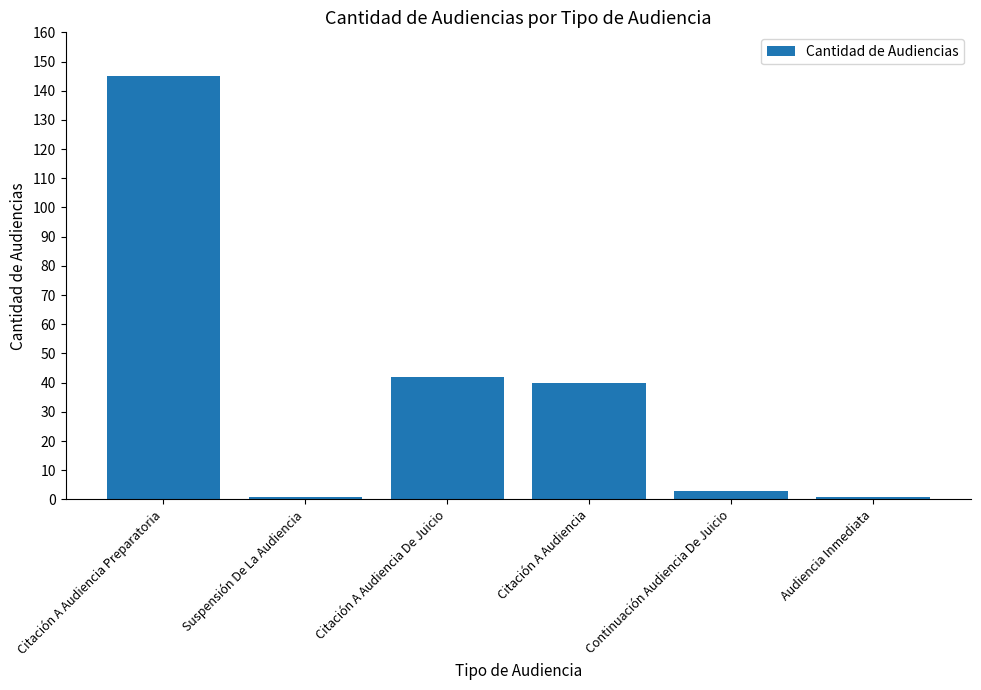

Reading right to left, transcribe all the data shown in this chart.

Audiencia Inmediata=1	Continuación Audiencia De Juicio=3	Citación A Audiencia=40	Citación A Audiencia De Juicio=42	Suspensión De La Audiencia=1	Citación A Audiencia Preparatoria=145